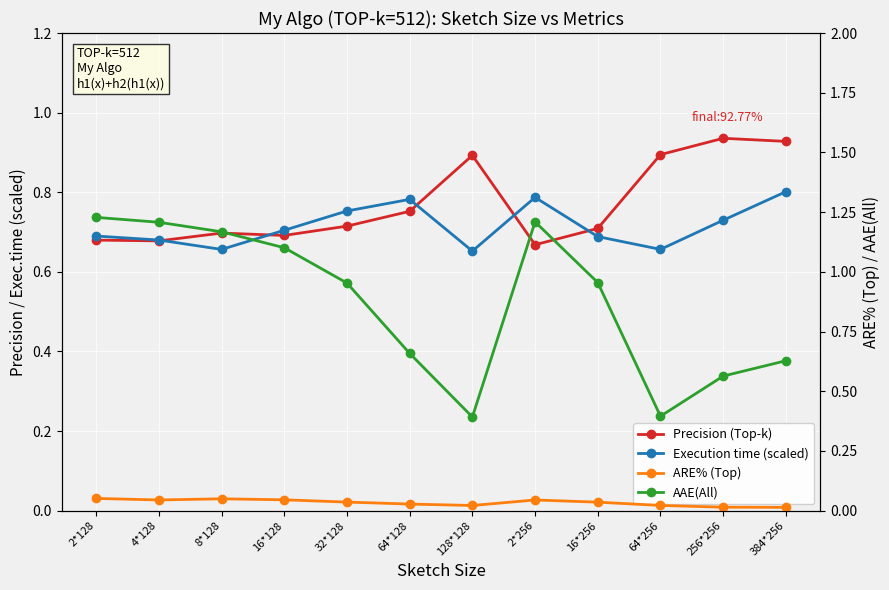

True or false: AAE(All) and ARE% (Top) cross at least once.

False